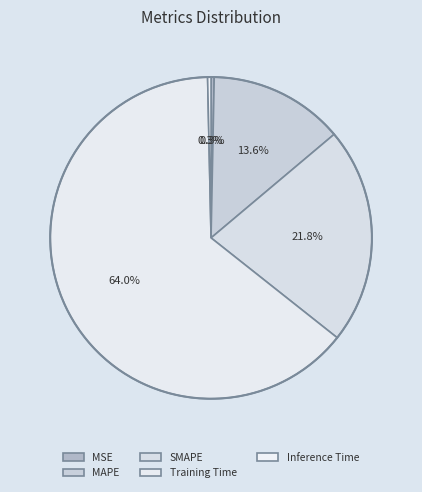

Which category has the smallest portion of the pie?

MSE